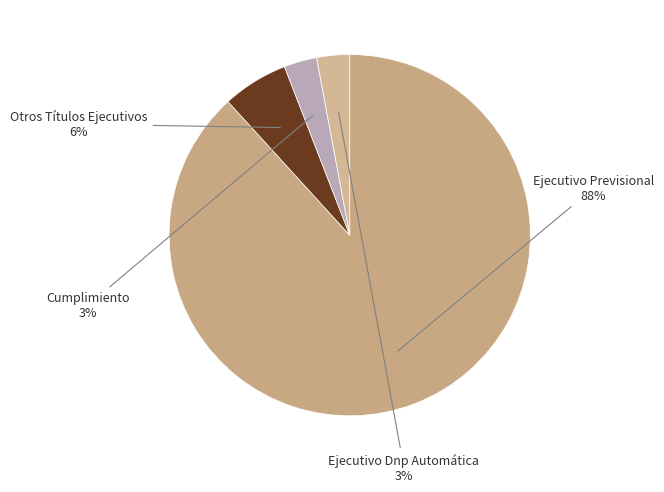

How many segments does this pie chart have?

4